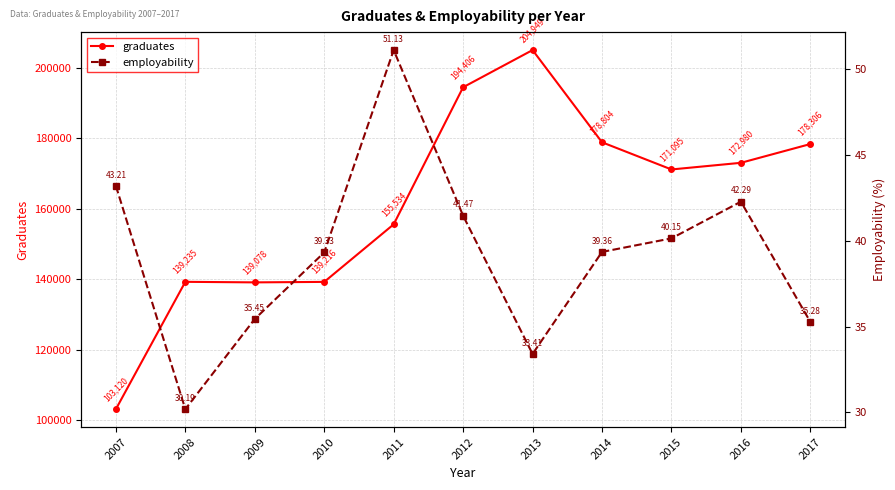

Where does the graduates series first go above 171095?

2012